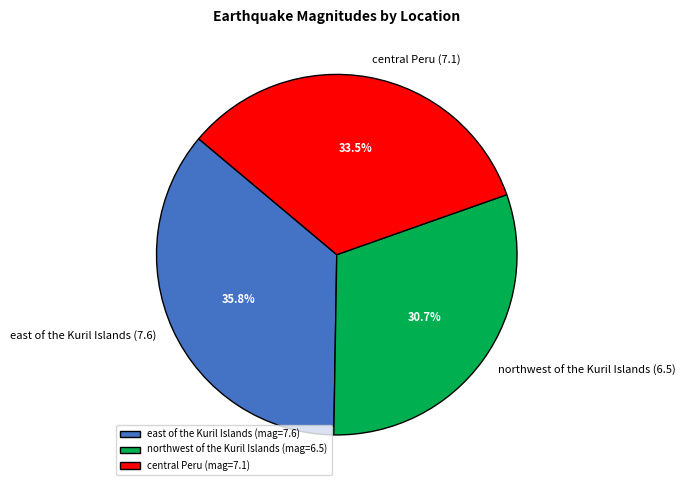

Count the number of slices in the pie.

3